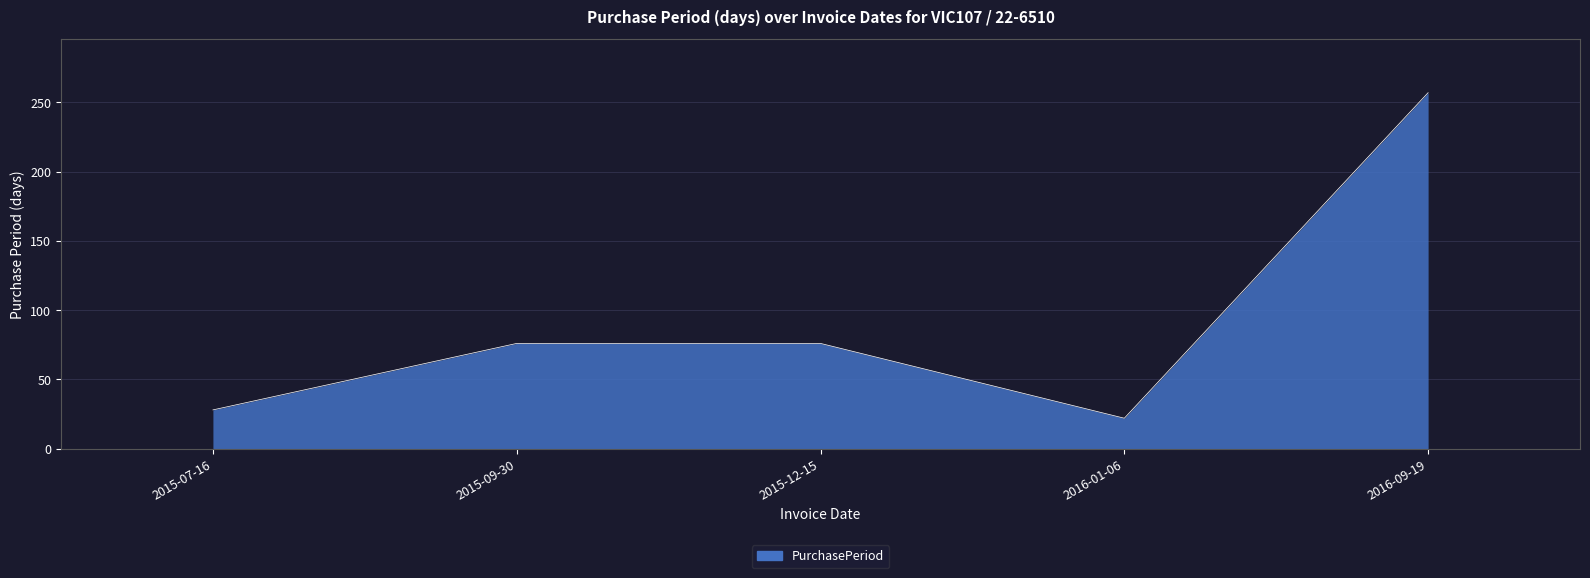

True or false: the data shows 76 at 2015-12-15.

True